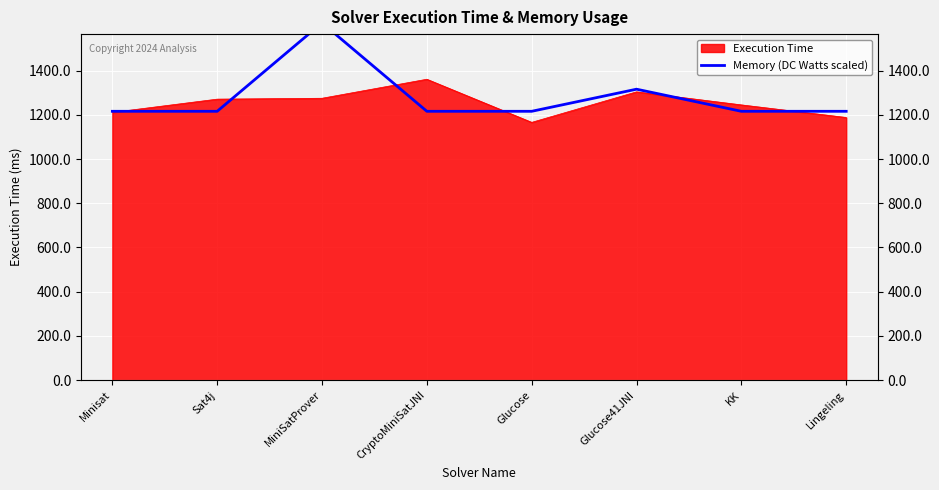

Is it true that the value at MiniSatProver is 1616?

True